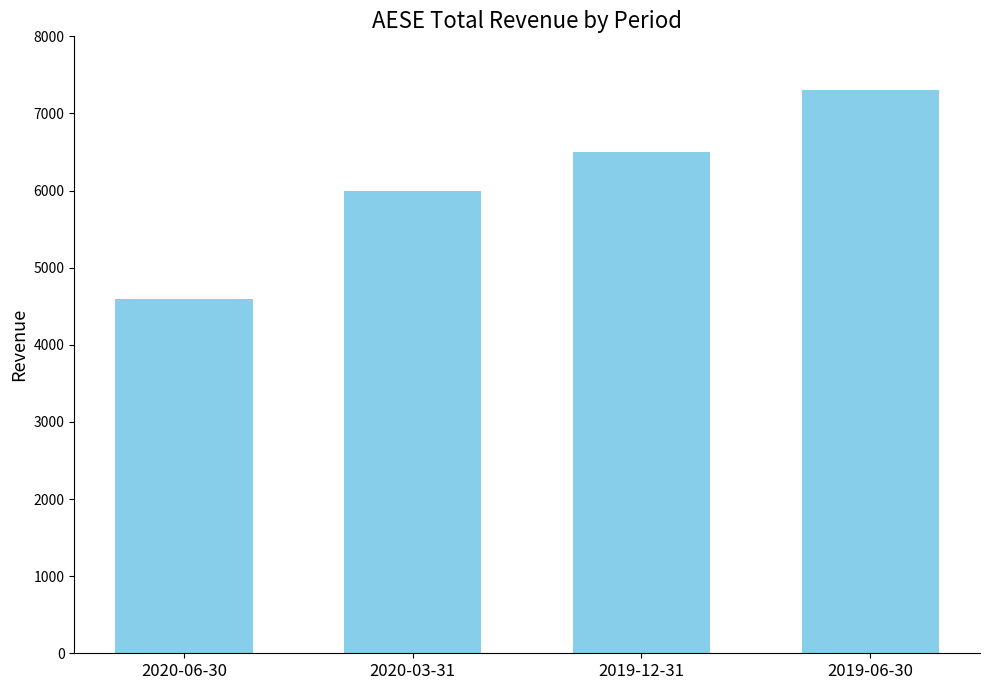

What position from the left is 2020-03-31?

2